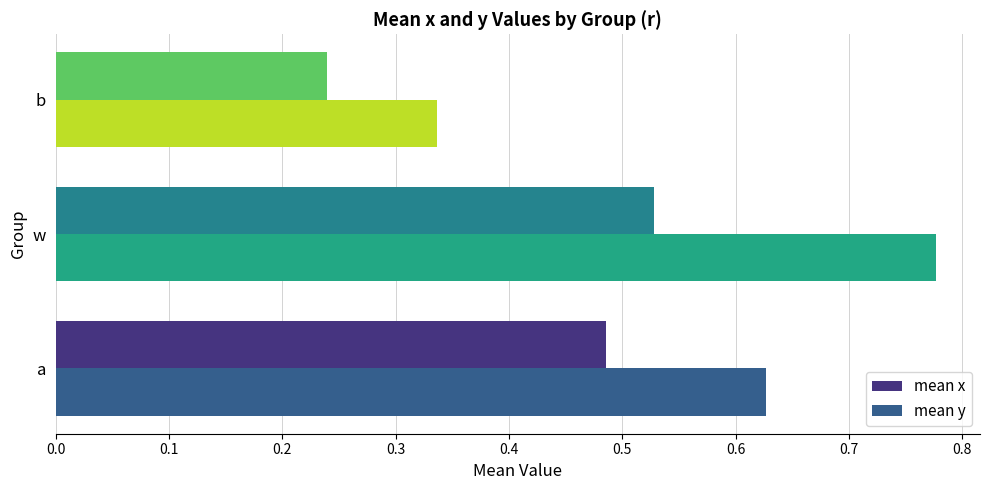

List the labels in order of mean y value, largest first.

w, a, b